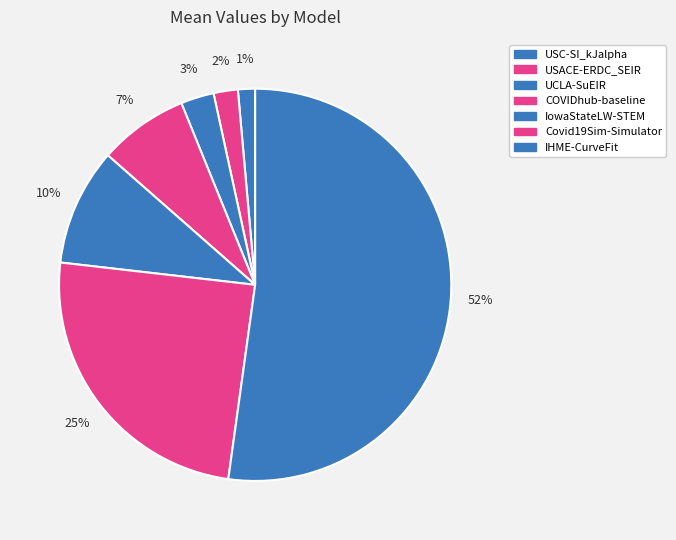

What is the largest slice in the pie chart?

IHME-CurveFit